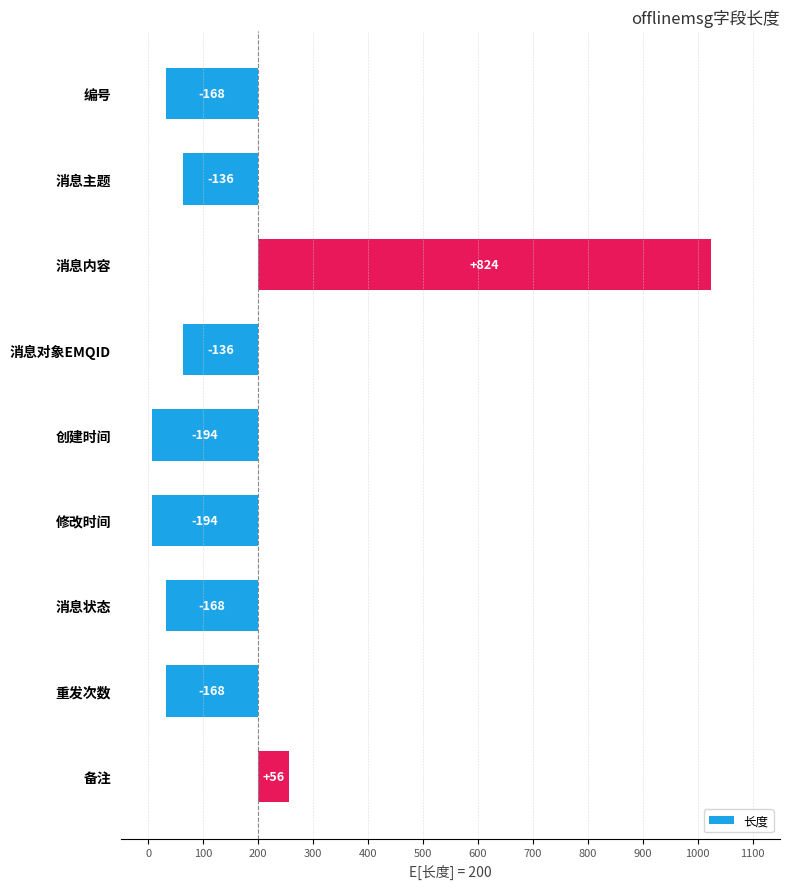

Is it true that the value at 备注 is 56?

True